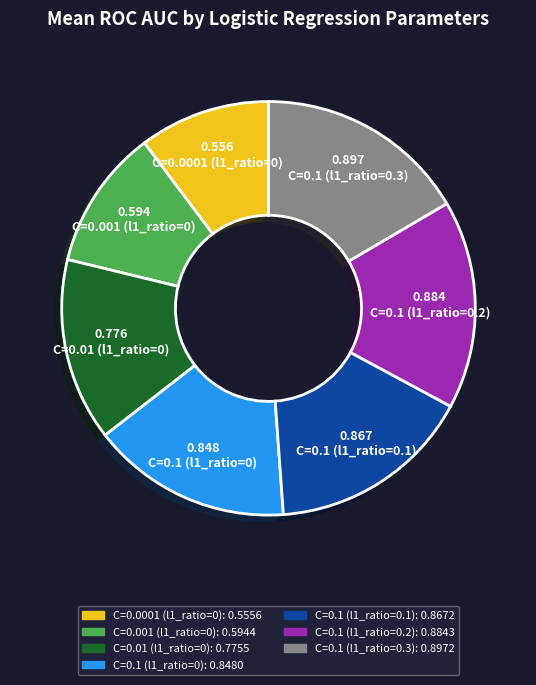

Does any single category account for the majority?

No